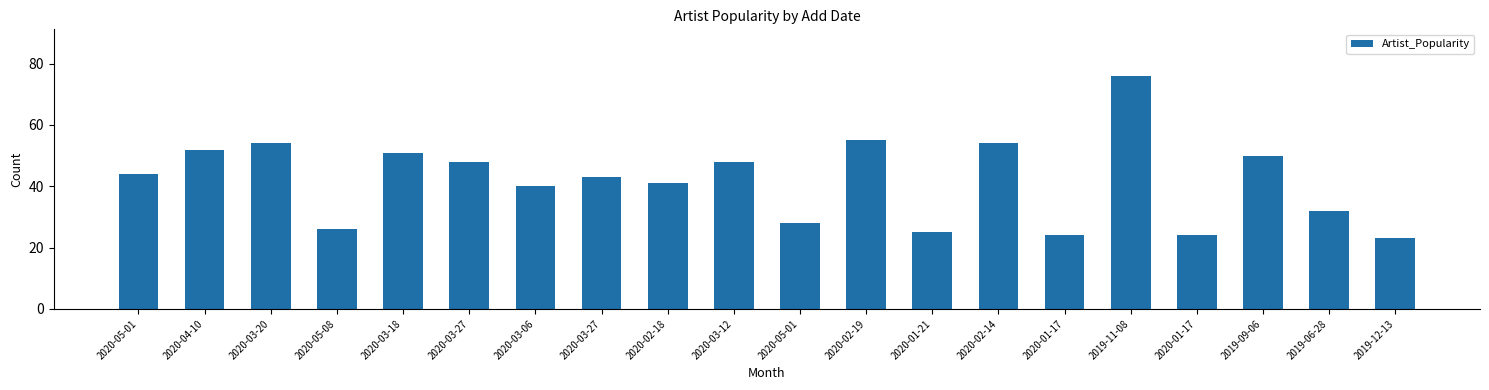

How many bars are there in total?

20